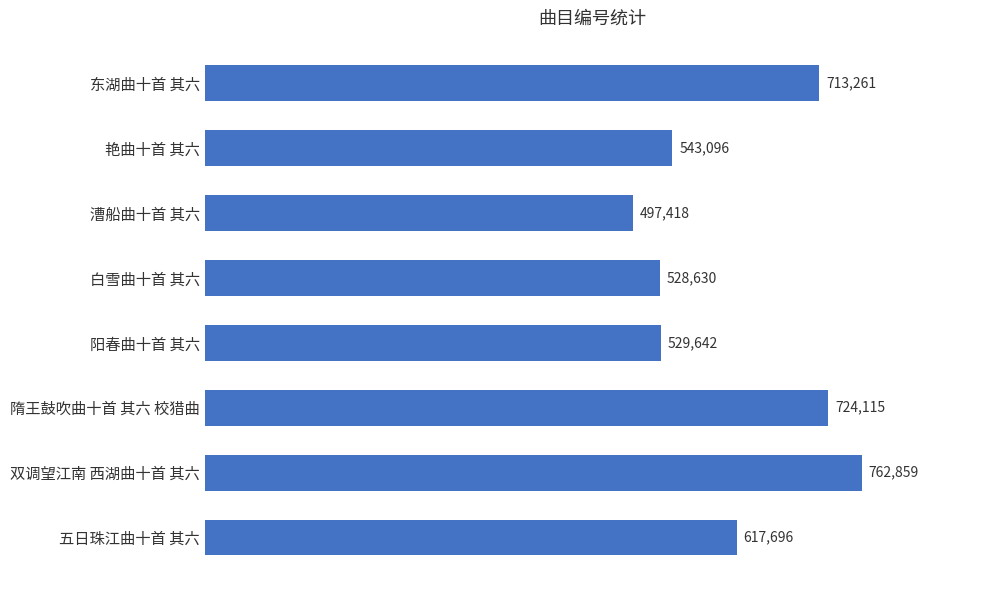

Rank the categories by value from highest to lowest.

双调望江南 西湖曲十首 其六, 隋王鼓吹曲十首 其六 校猎曲, 东湖曲十首 其六, 五日珠江曲十首 其六, 艳曲十首 其六, 阳春曲十首 其六, 白雪曲十首 其六, 漕船曲十首 其六